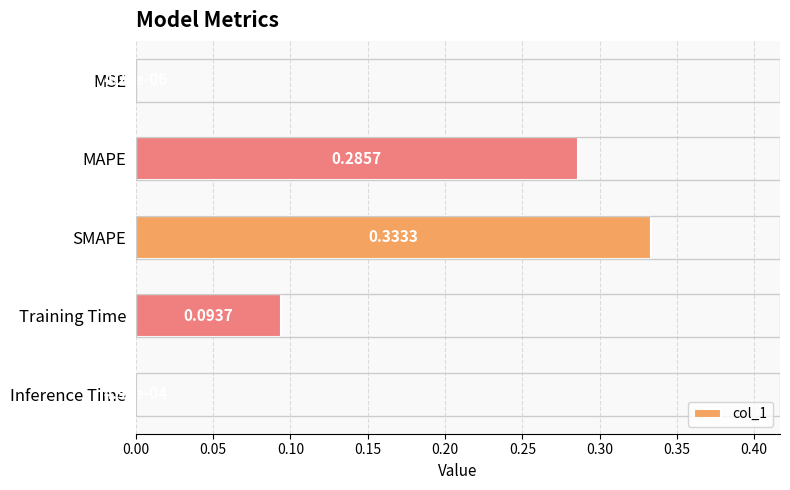

Which has a higher value, SMAPE or Inference Time?

SMAPE